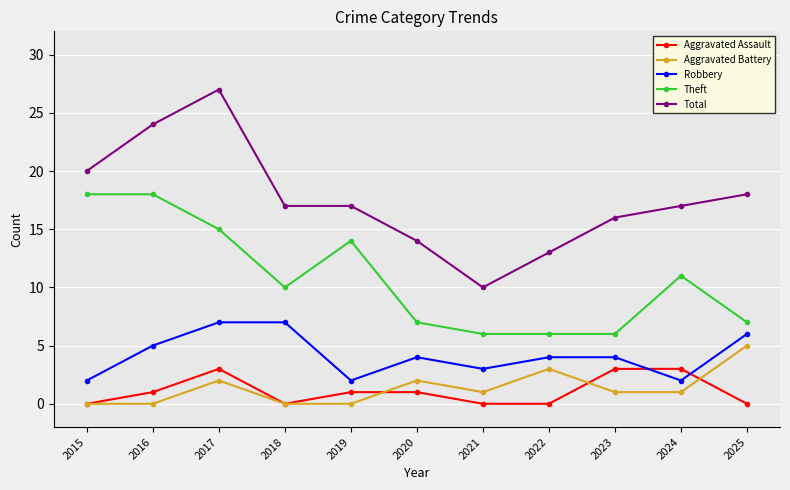

Which series changed the most between 2016 and 2025?

Theft